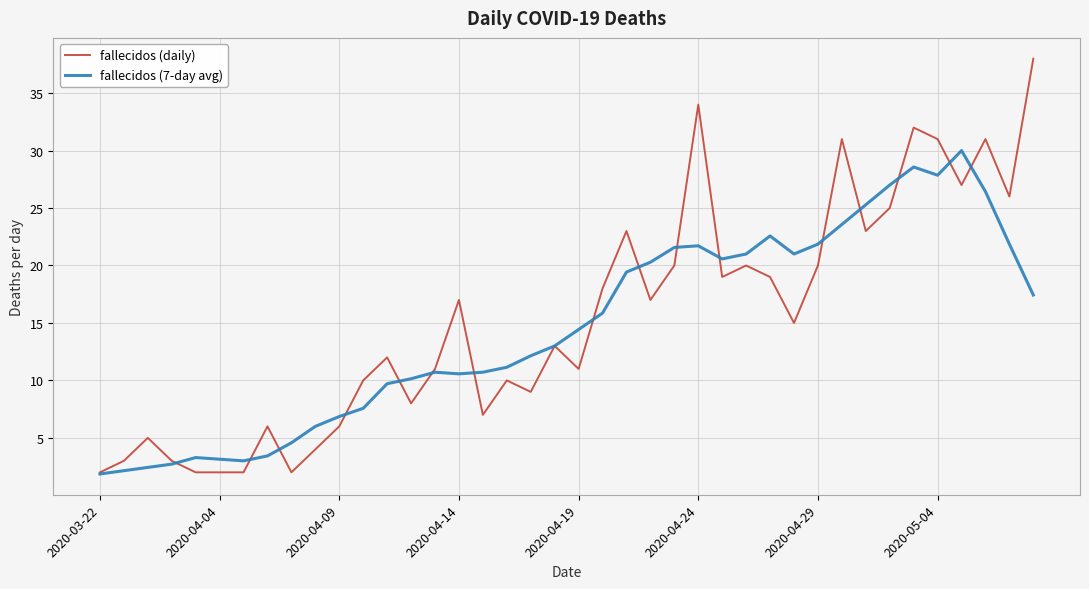

Which series has the widest spread of values?

fallecidos (daily)